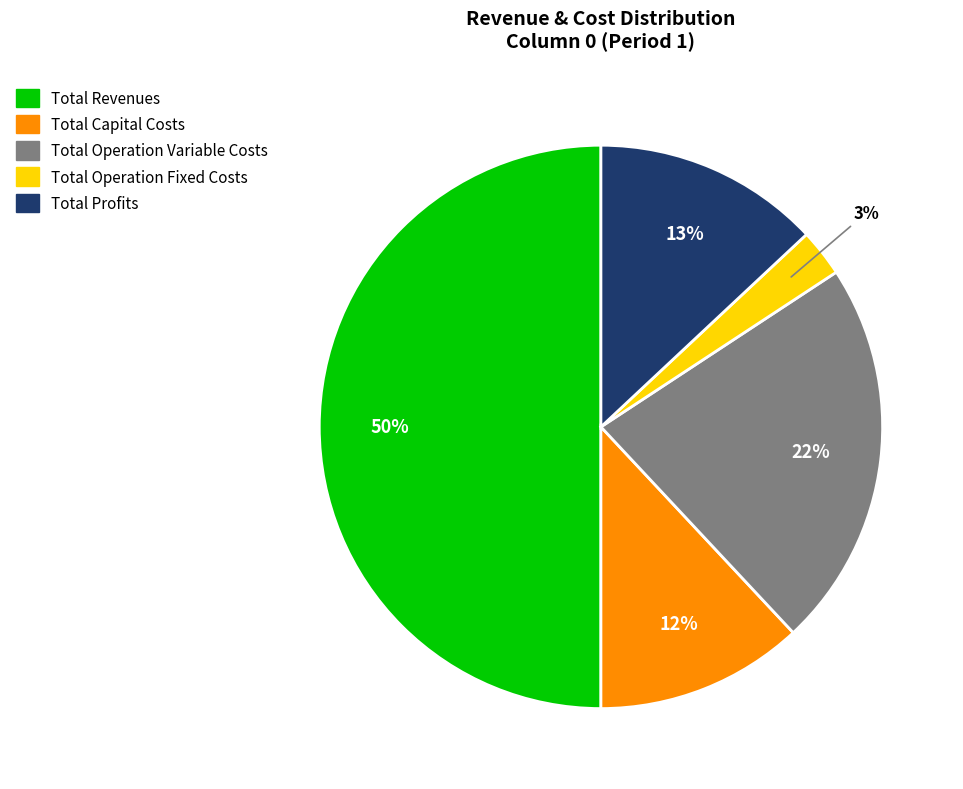

Combined, do Total Revenues and Total Capital Costs account for over 50%?

Yes